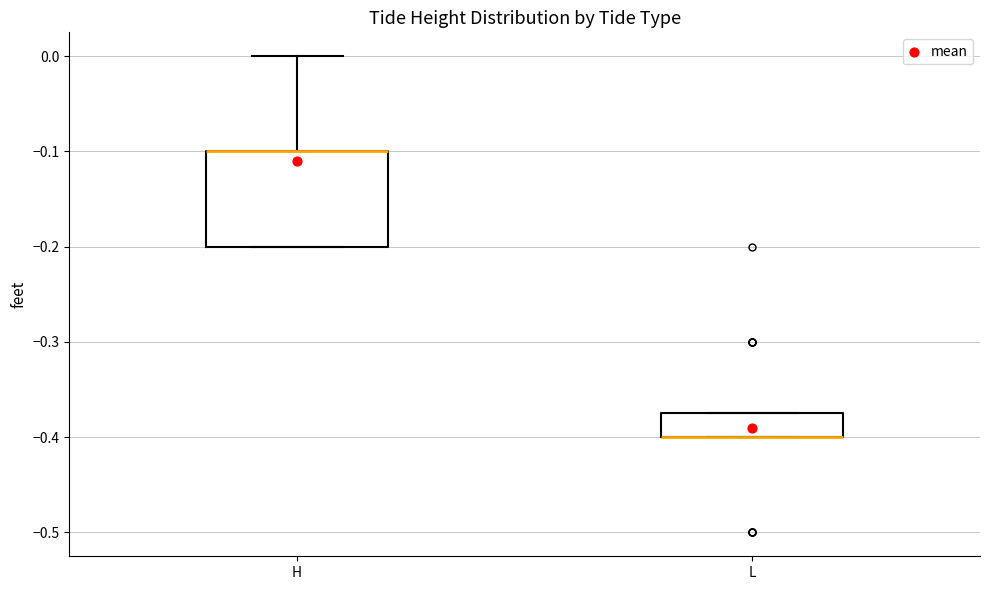

Reading left to right, read every box against the y-axis: the position of its median line, the range the box covers, and the ends of its whiskers. The values are not printed on the chart, so give them approximately, as read against the axis.

H: median -0.10 (drawn on the box's upper edge), box -0.20 to -0.10, whiskers -0.20 to 0.00
L: median -0.40 (drawn on the box's lower edge), box -0.40 to -0.37, whiskers -0.40 to -0.37